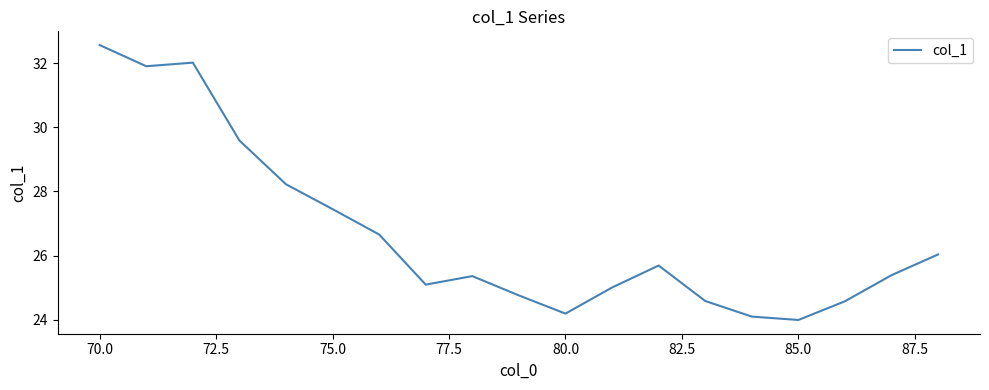

What is the difference between the maximum and minimum values?

8.6